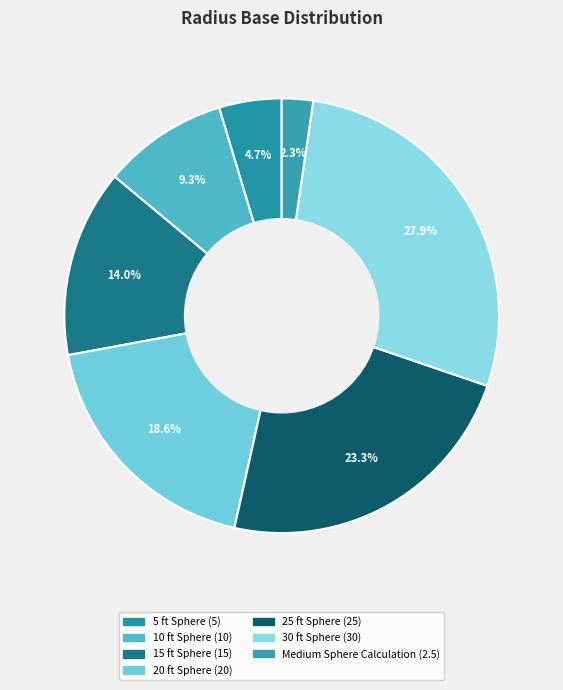

What is the ratio of the value at 10 ft Sphere to the value at 25 ft Sphere?

0.4